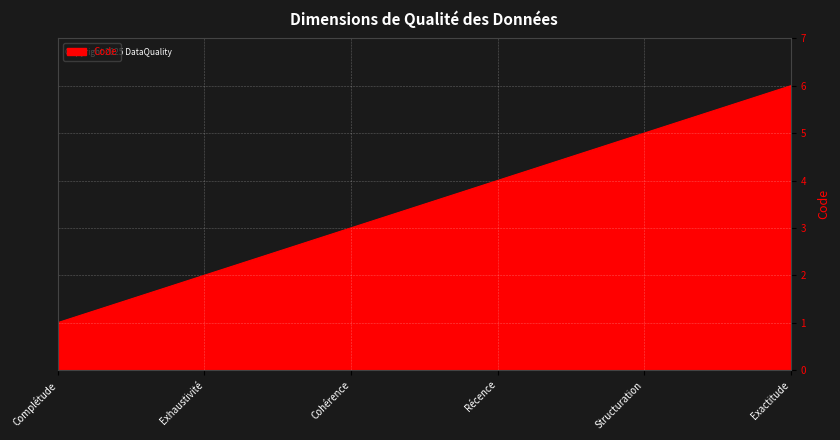

List the labels in order of value, largest first.

Exactitude, Structuration, Récence, Cohérence, Exhaustivité, Complétude